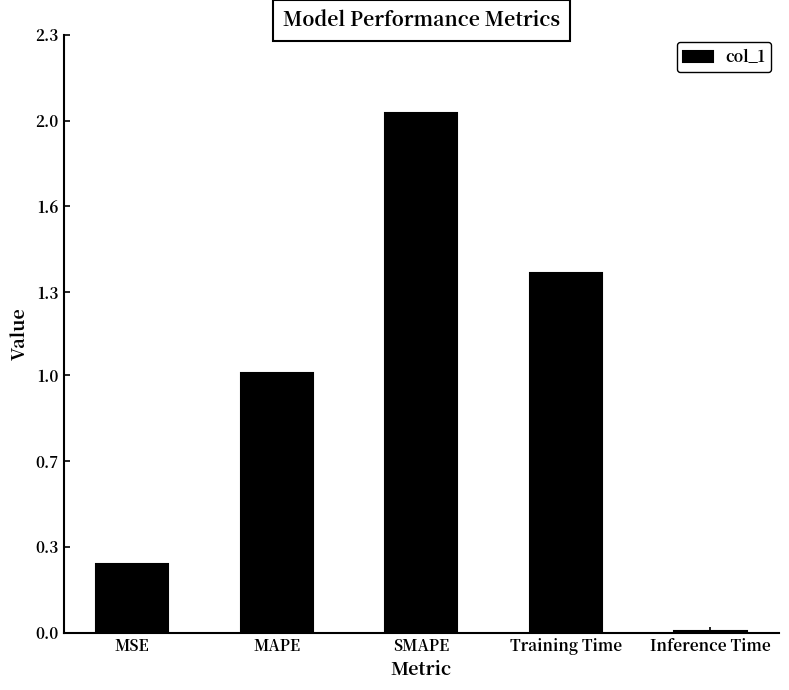

The chart shows a value of 0.1 at MSE. True or false?

False